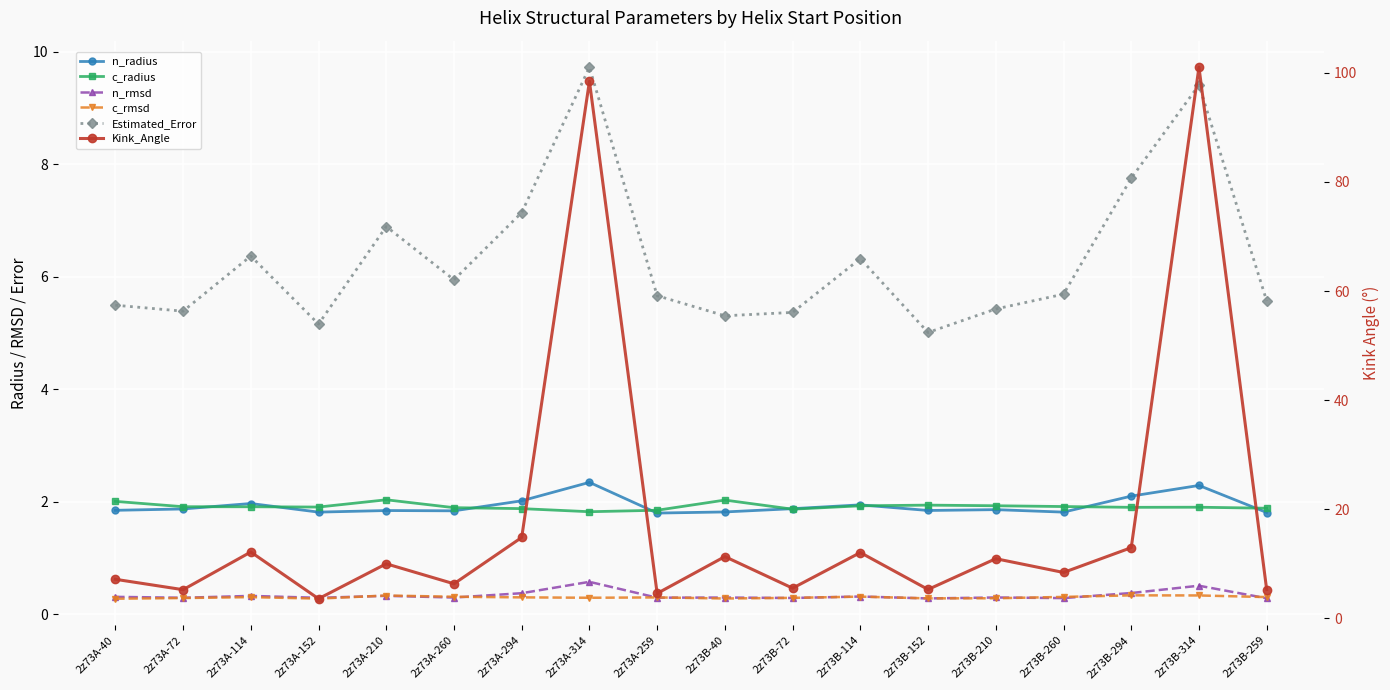

How many interior local valleys does the c_radius series have?

4